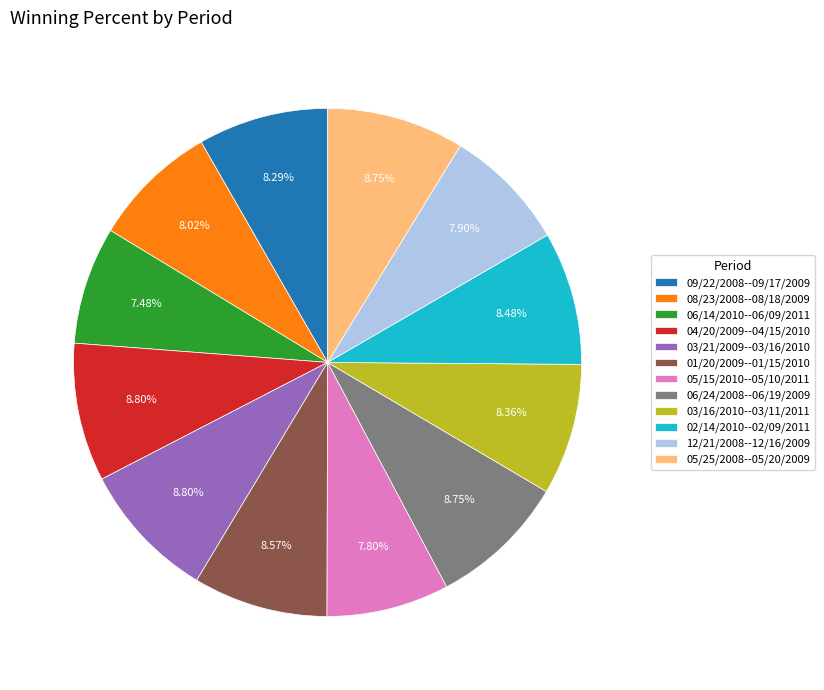

To the nearest percent, what is the combined percentage of 06/14/2010--06/09/2011 and 03/21/2009--03/16/2010?

16%